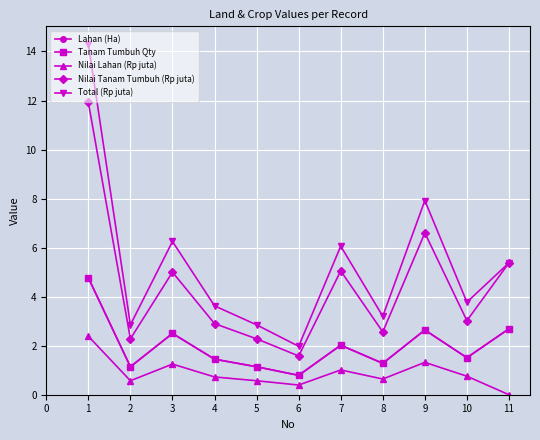

What is the difference between the maximum and minimum values in the Nilai Lahan (Rp juta) series?

2.4